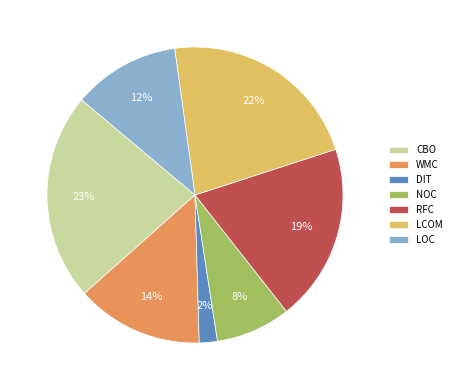

The DIT slice represents 2% of the pie. True or false?

True